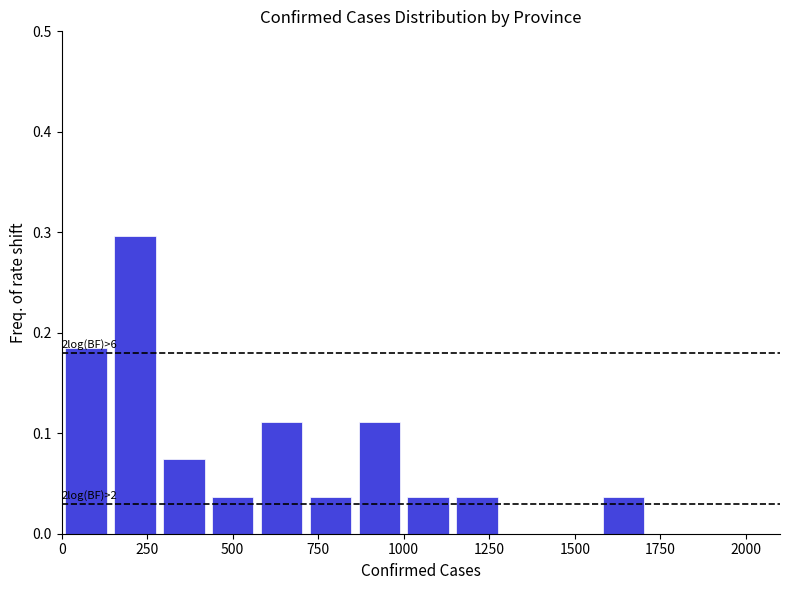

Read against the x-axis, roughly where is the centre of the tallest bar?

200